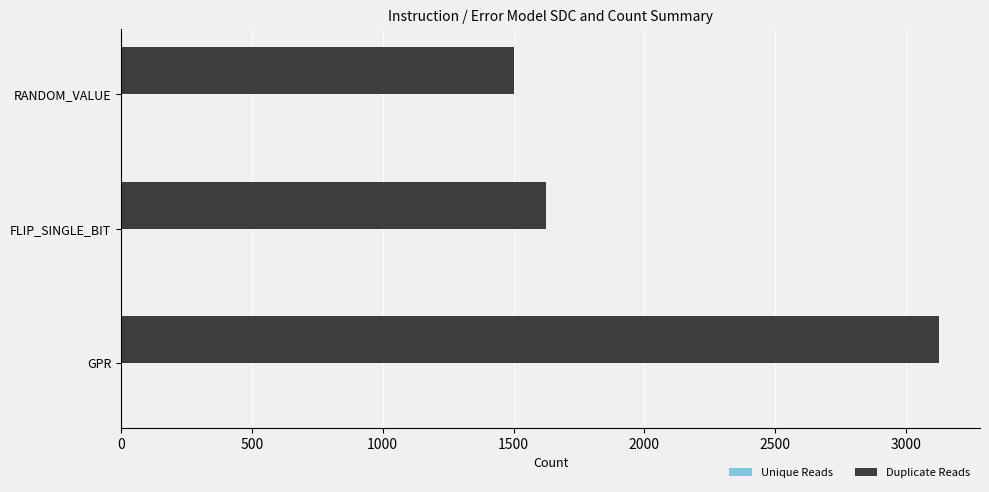

How many series are shown in this chart?

2